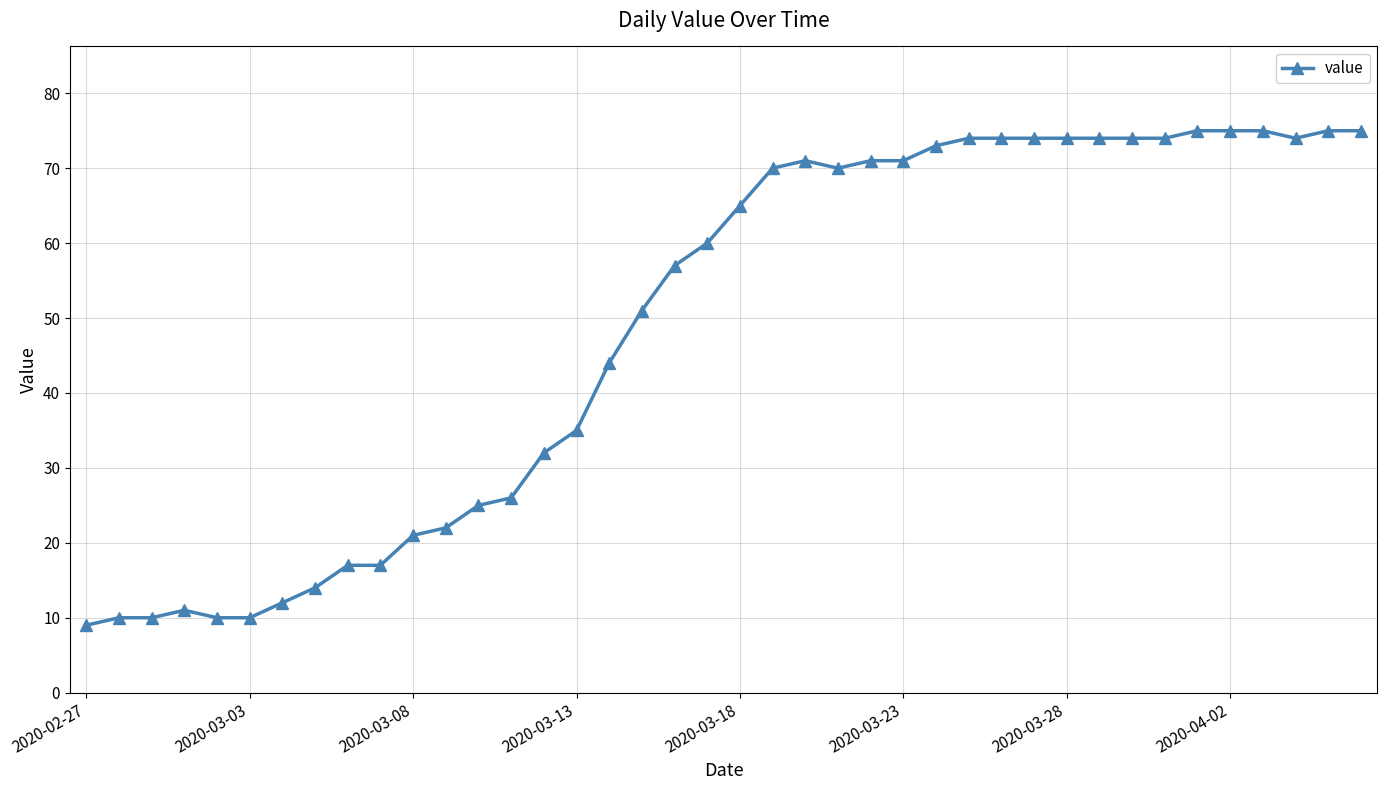

What is the value of the 19th point from the left?

57